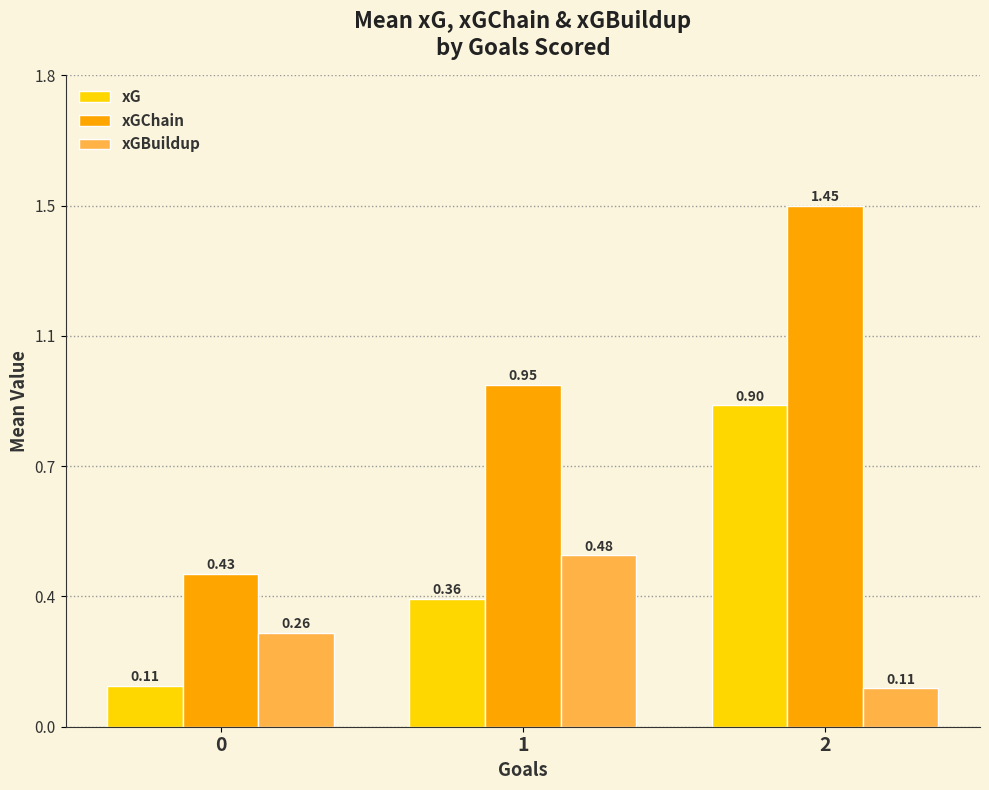

What is the highest value of the xGChain series?

1.5